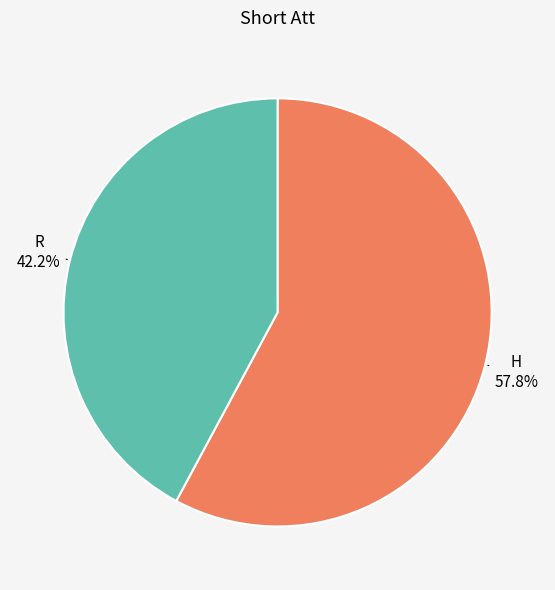

Between R and H, which is larger?

H